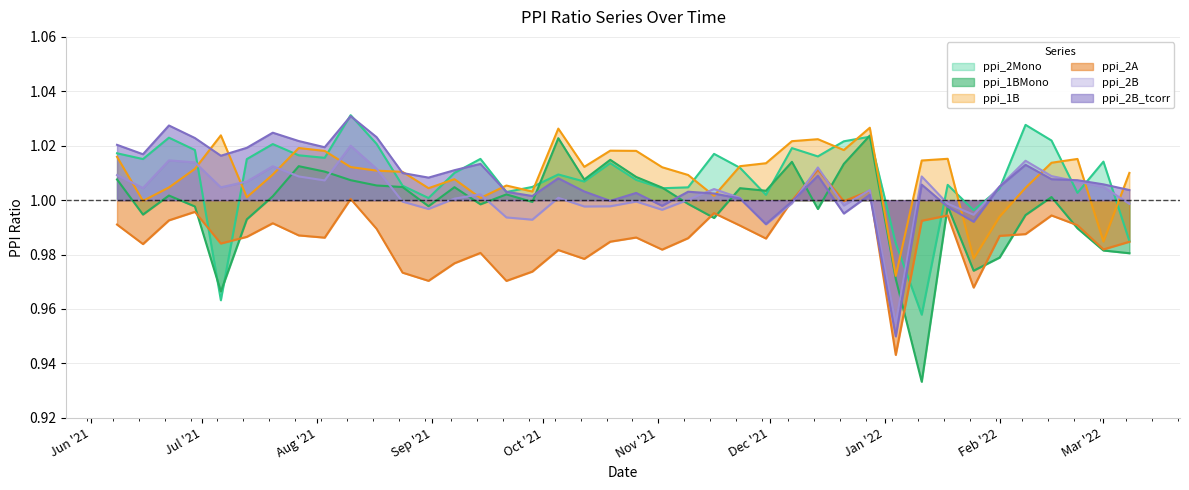

At how many categories does at least one series exceed 0?

40